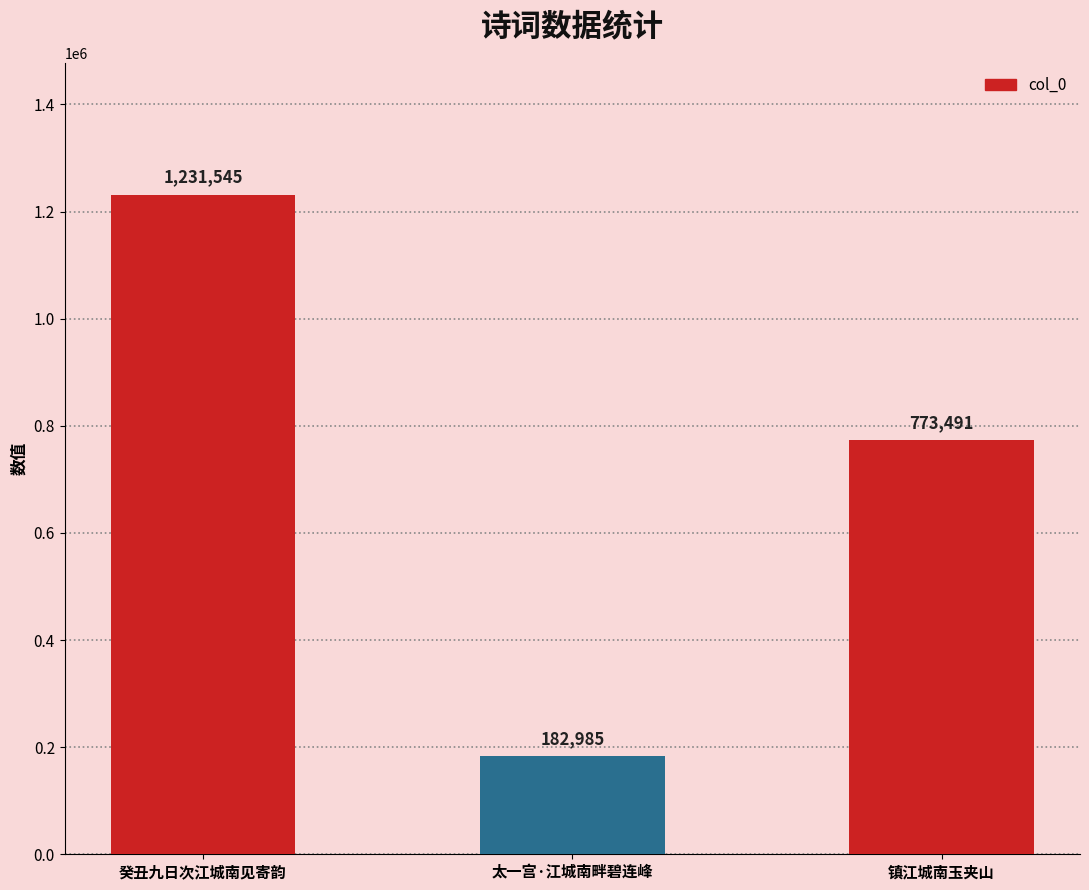

Where does the data first go above 773491?

癸丑九日次江城南见寄韵